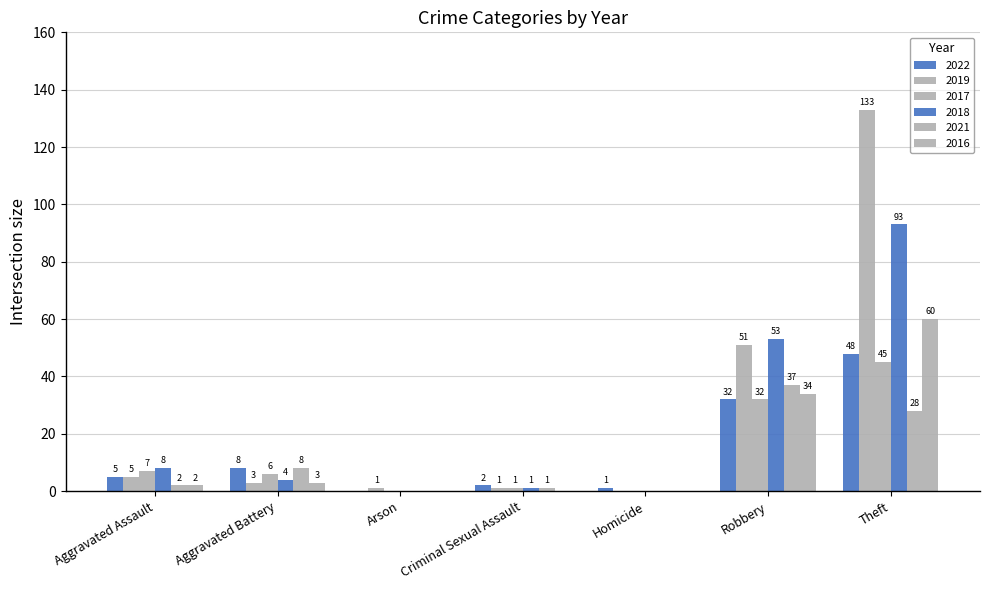

Which series has the largest total across all categories?

2019